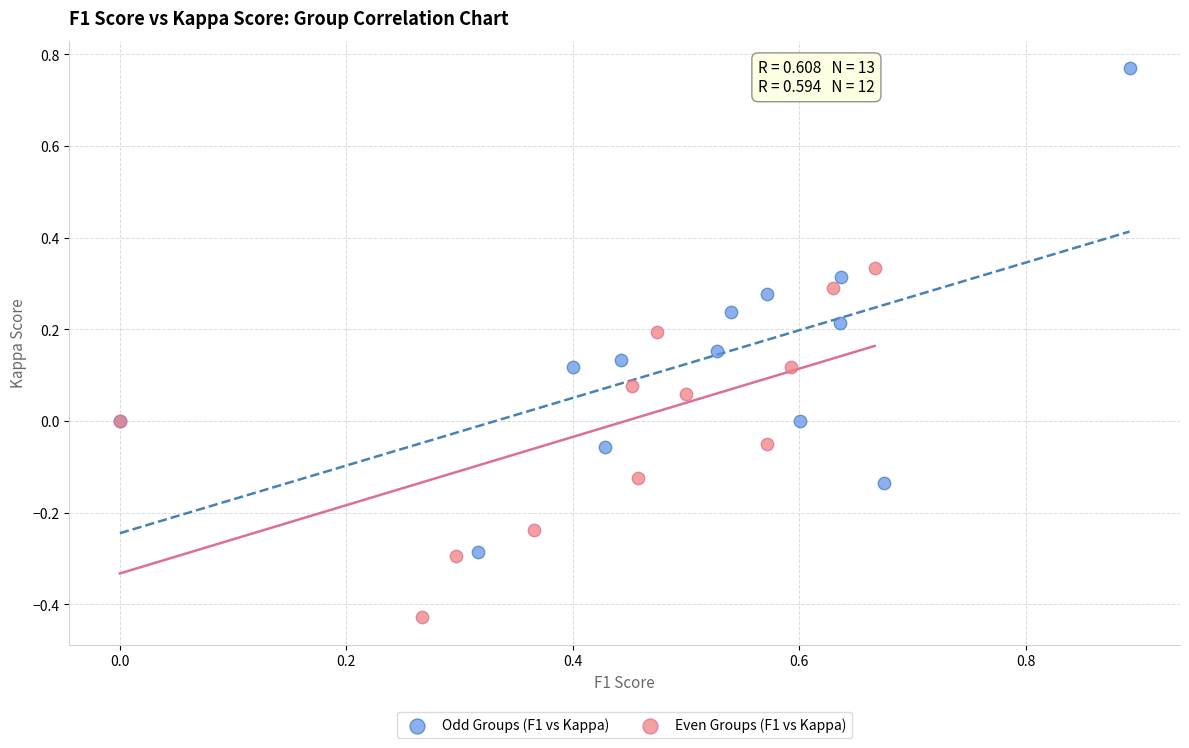

Which series has the widest spread of Y values?

Odd Groups (F1 vs Kappa)